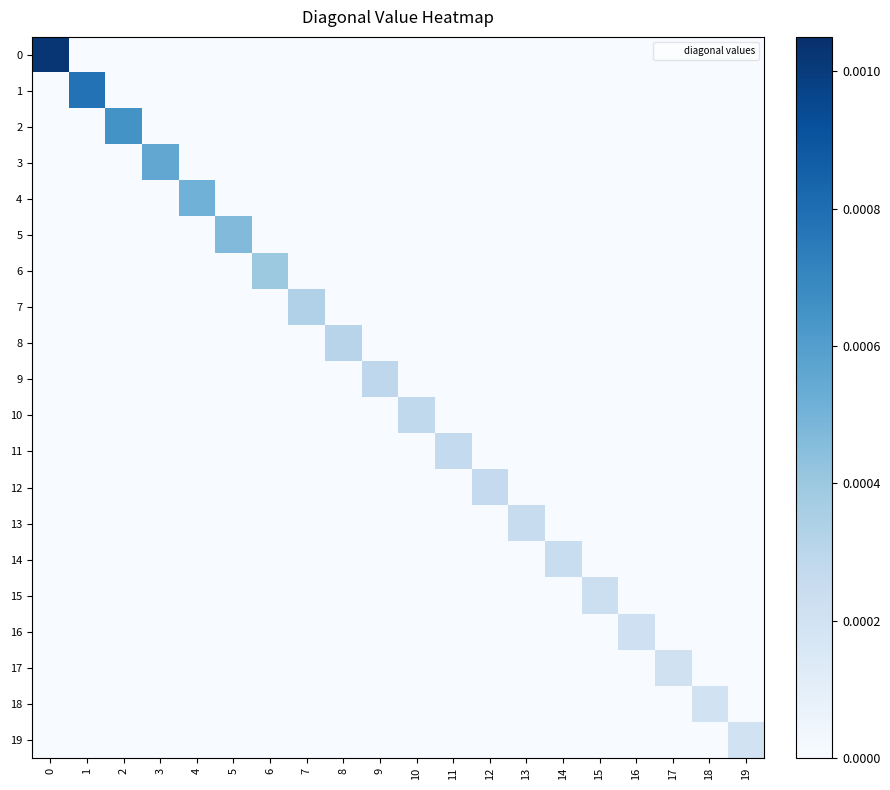

How many categories are shown in the chart?

20